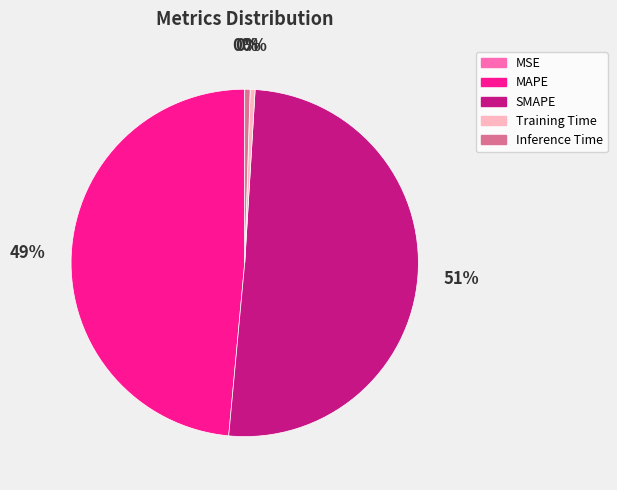

Is there a majority slice in this chart?

Yes